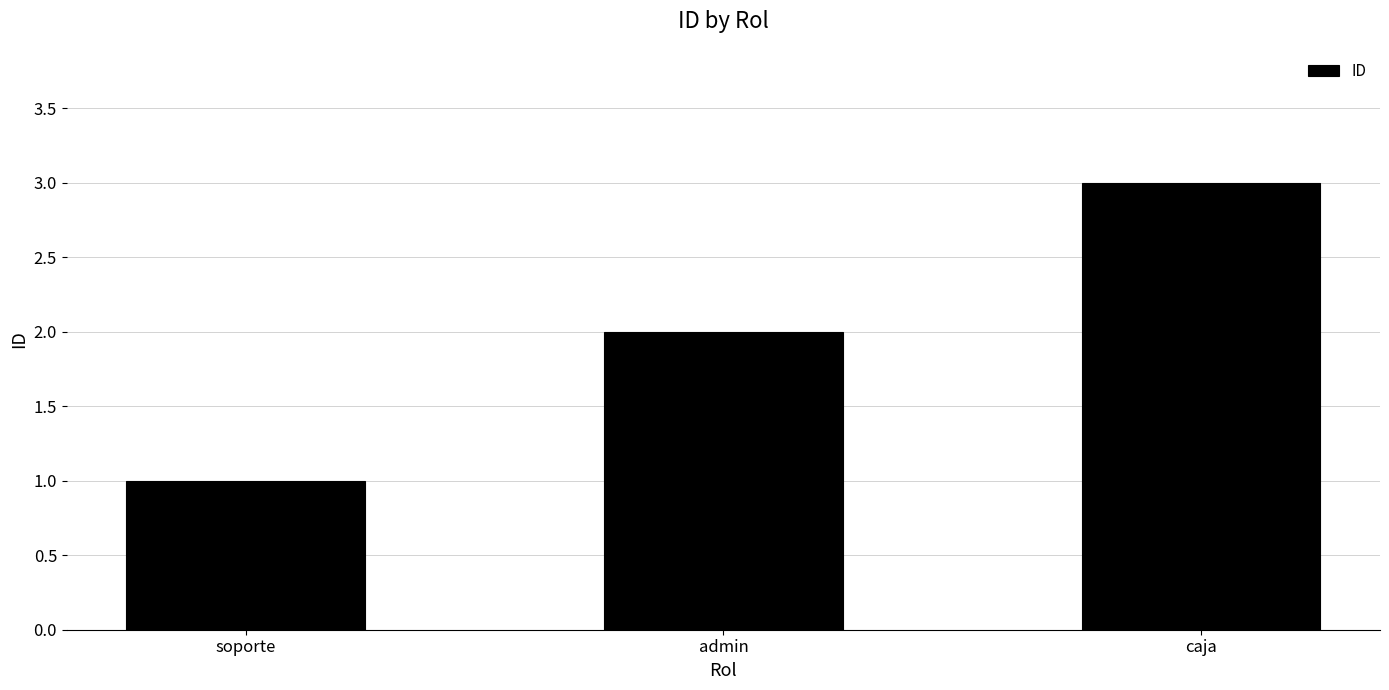

How many data points does each series have?

3